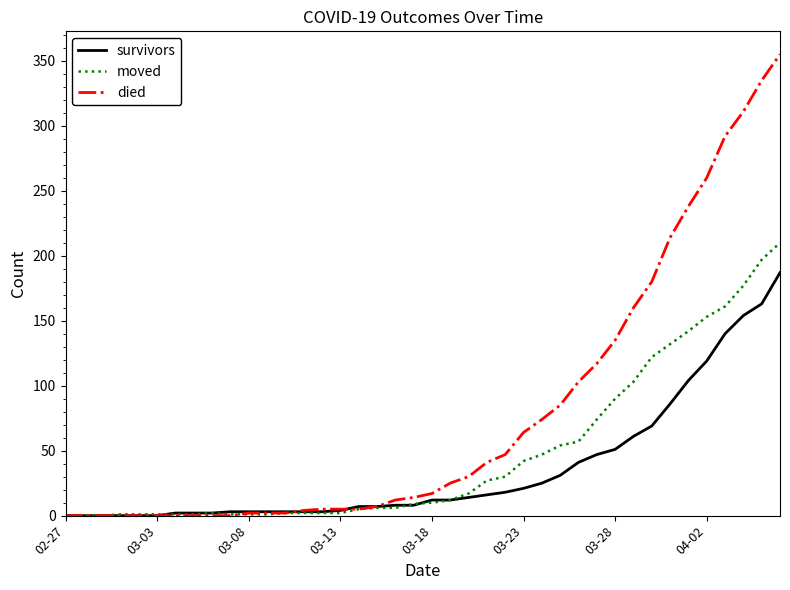

Which series has the largest total across all categories?

died